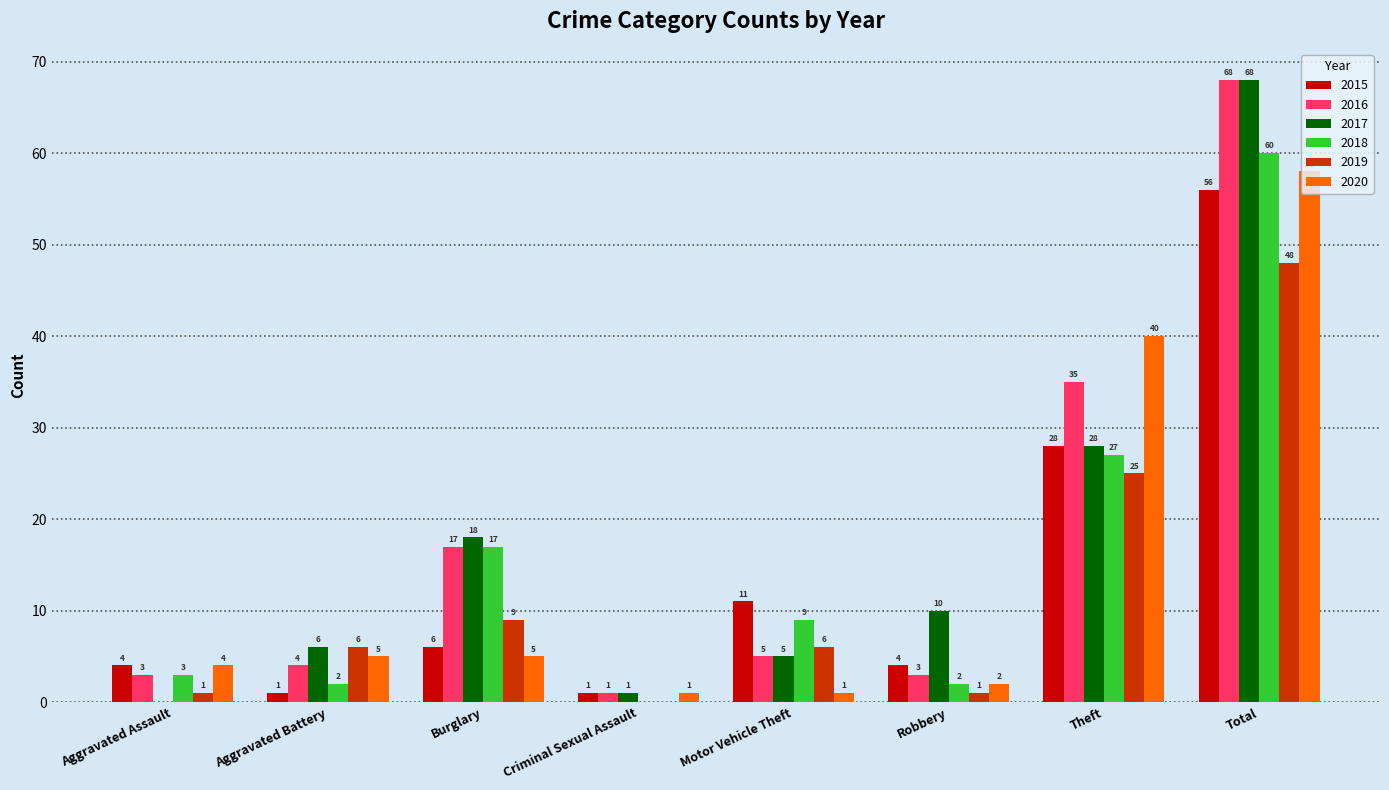

Is the value of 2020 at Burglary greater than the value of 2018 at Aggravated Battery?

Yes